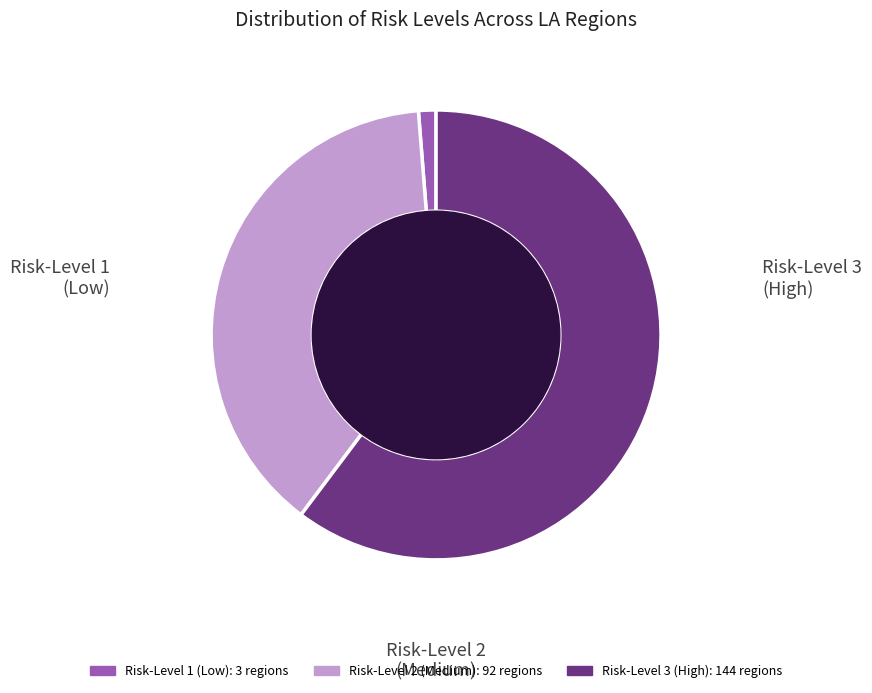

Is there a majority slice in this chart?

Yes